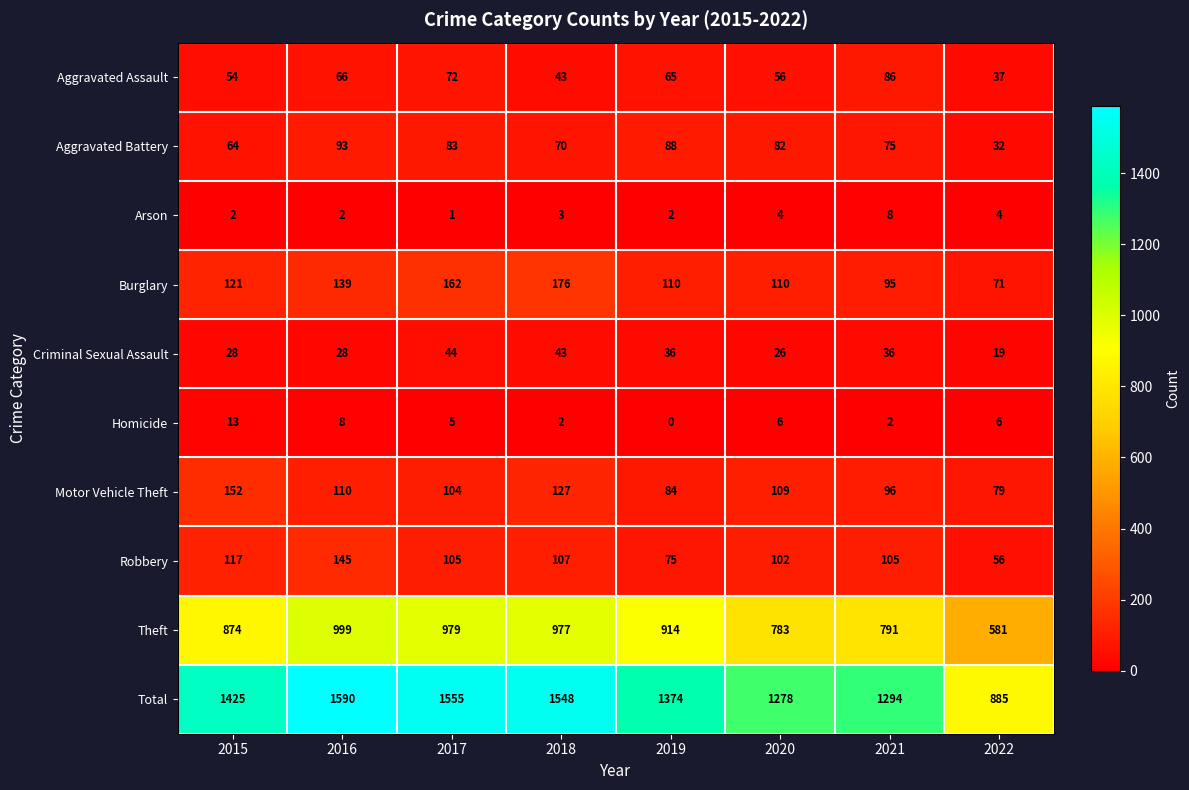

What is the difference between the second highest and second lowest values in the Robbery series?

42